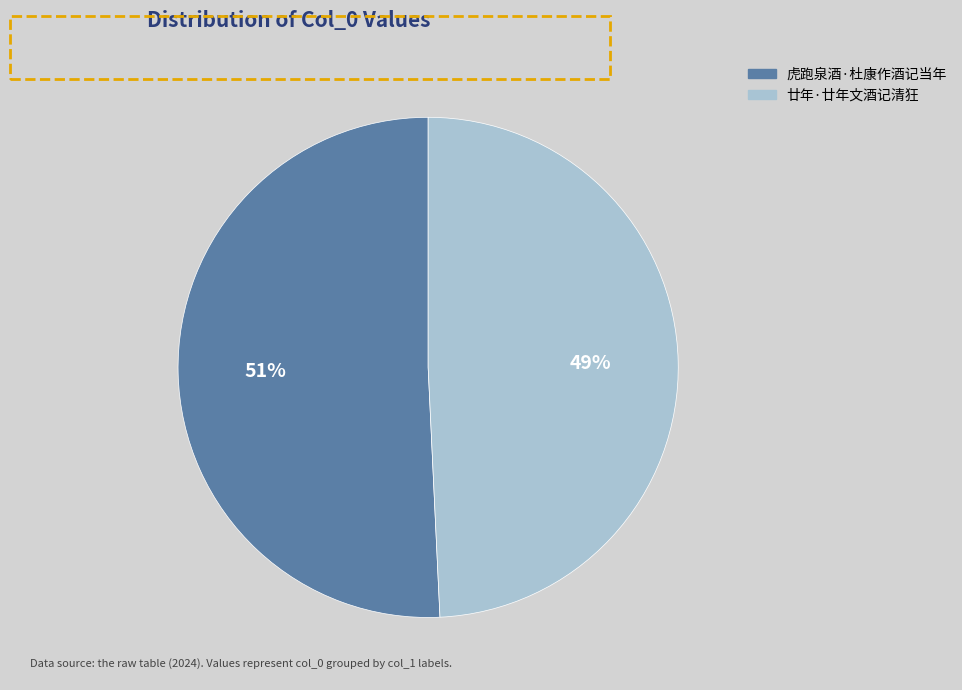

Rank the categories by value from highest to lowest.

虎跑泉酒·杜康作酒记当年, 廿年·廿年文酒记清狂